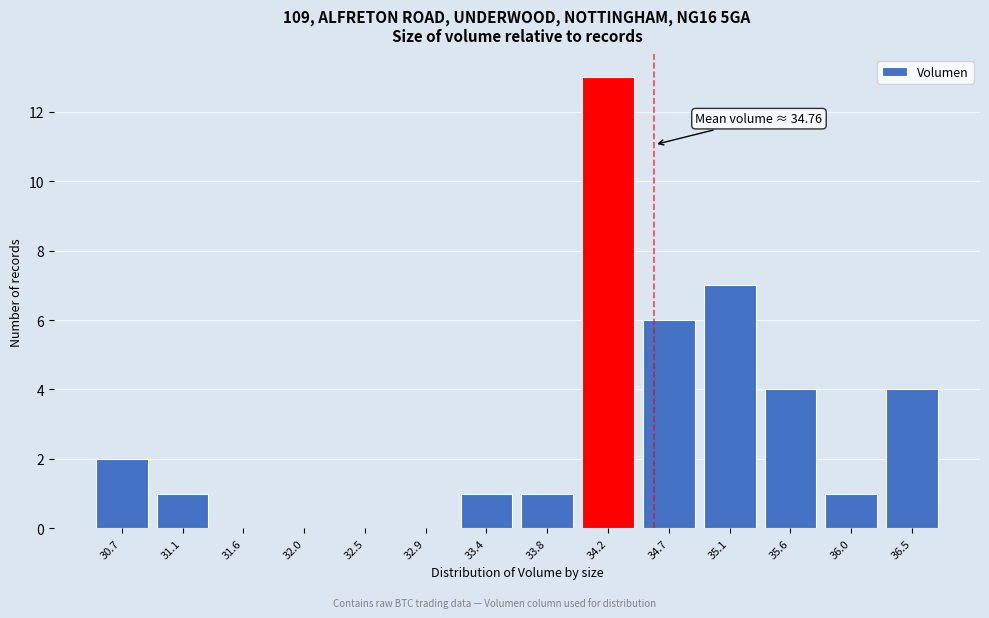

Reading left to right, list all the values displayed in this chart.

30.7=2	31.1=1	31.6=0	32.0=0	32.5=0	32.9=0	33.4=1	33.8=1	34.2=13	34.7=6	35.1=7	35.6=4	36.0=1	36.5=4